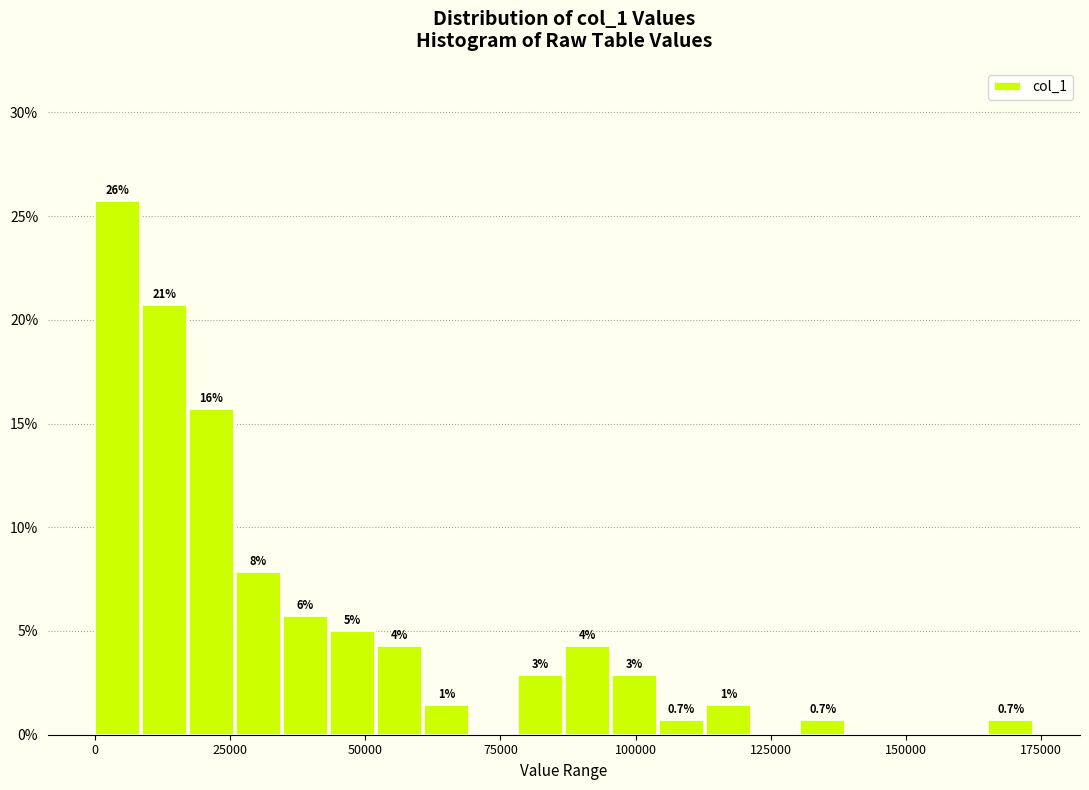

Read against the x-axis, roughly where is the centre of the tallest bar?

5000